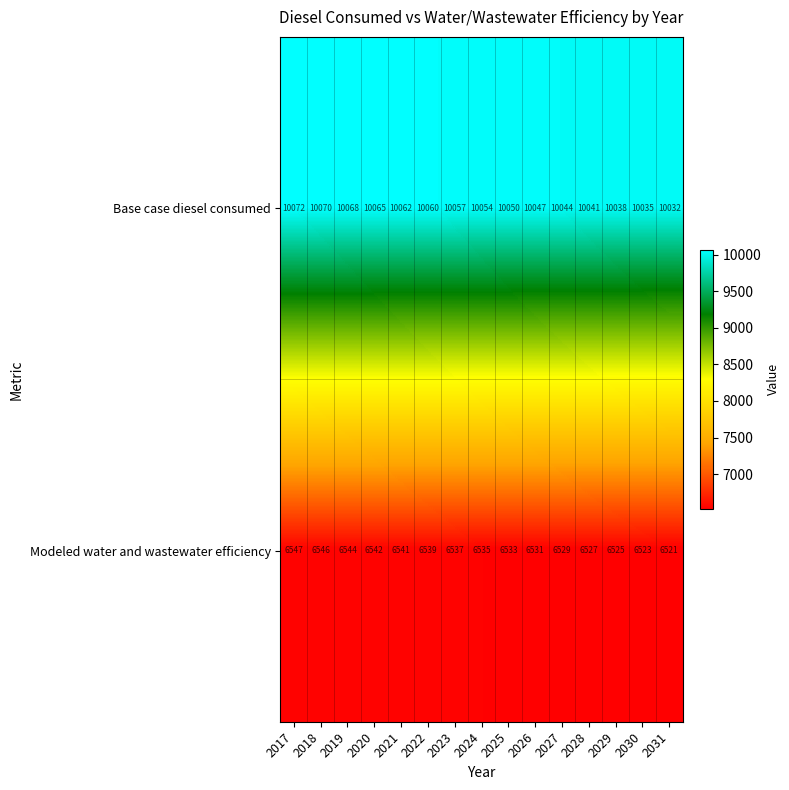

Which category has the highest value in the Base case diesel consumed series?

2017